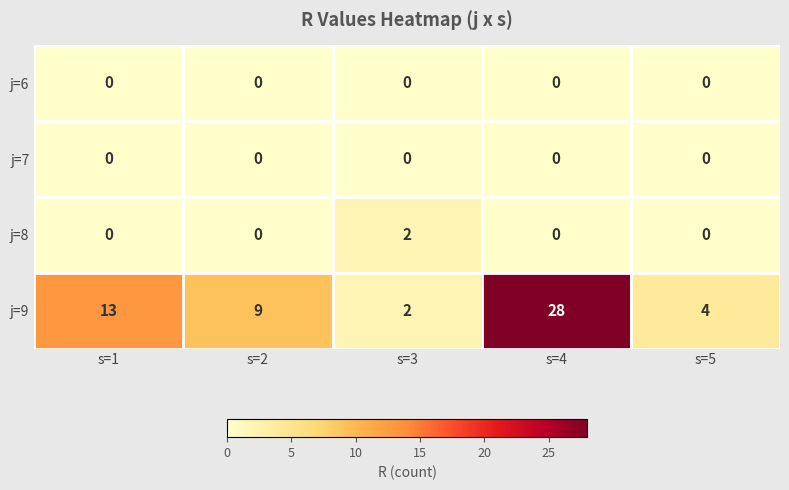

At which category does the chart reach its peak across all series?

s=4